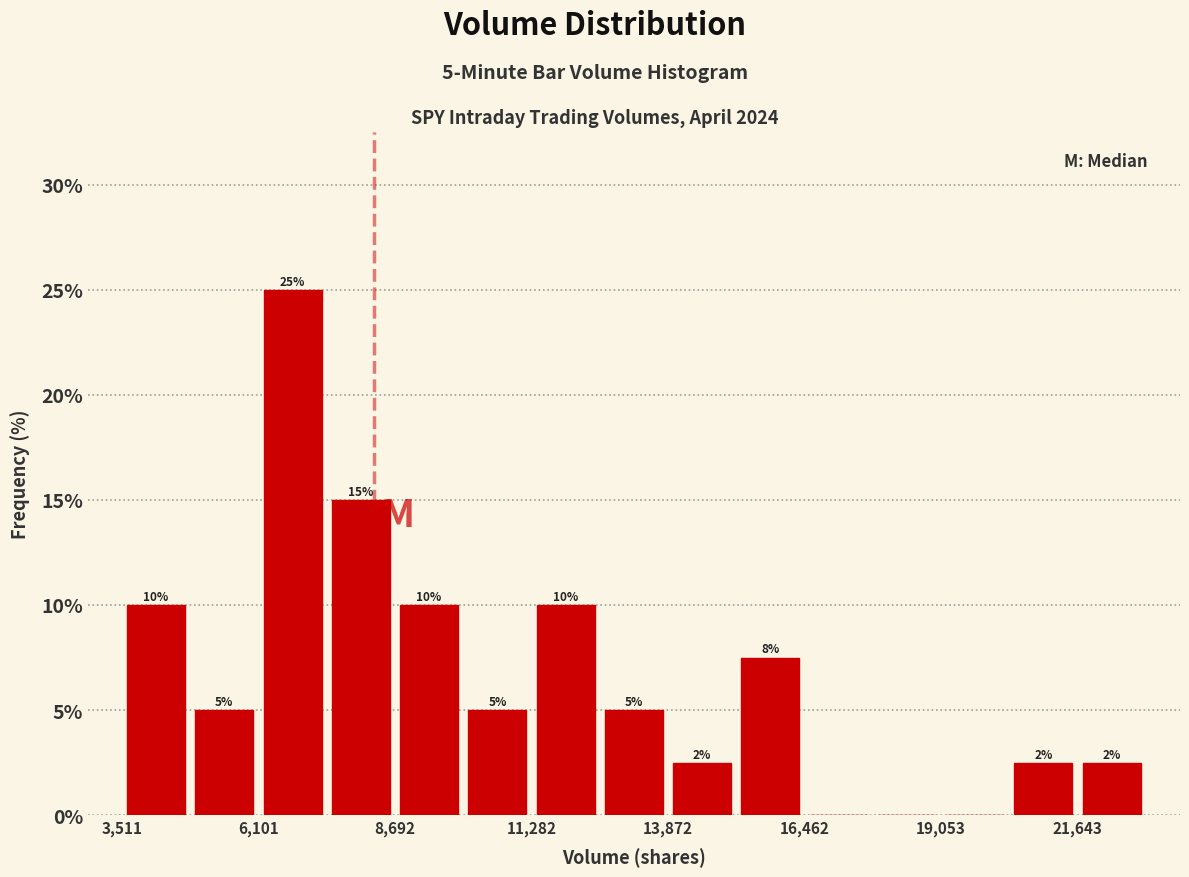

Read against the x-axis, roughly where is the centre of the tallest bar?

6500